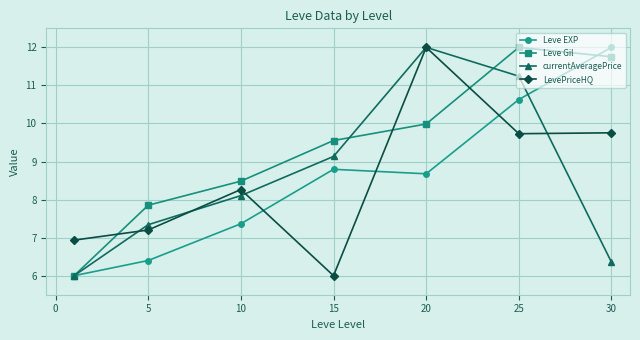

What is the maximum value shown in the chart?

12.0